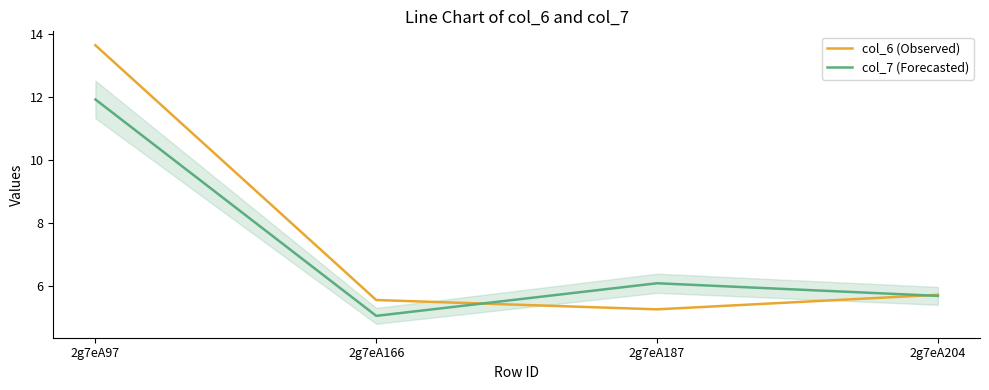

What is the difference between the second highest and second lowest values in the col_7 (Forecasted) series?

0.4